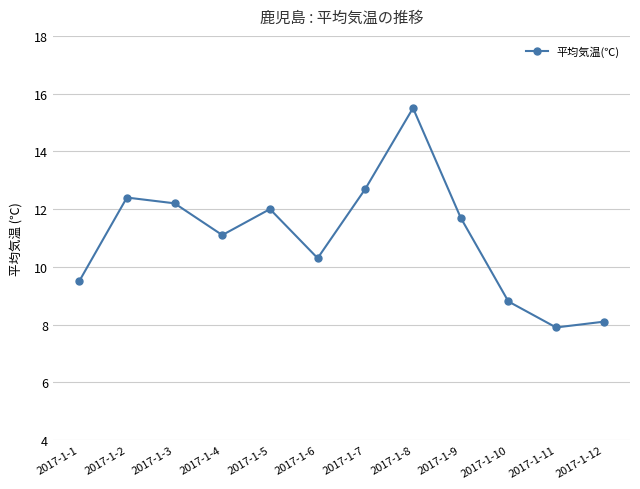

What is the value of the 7th point from the left?

12.7